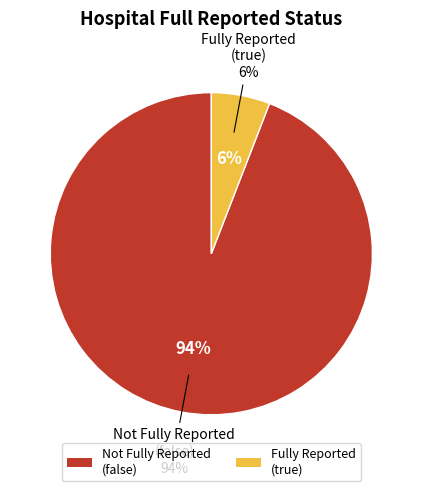

Which category accounts for the majority?

false